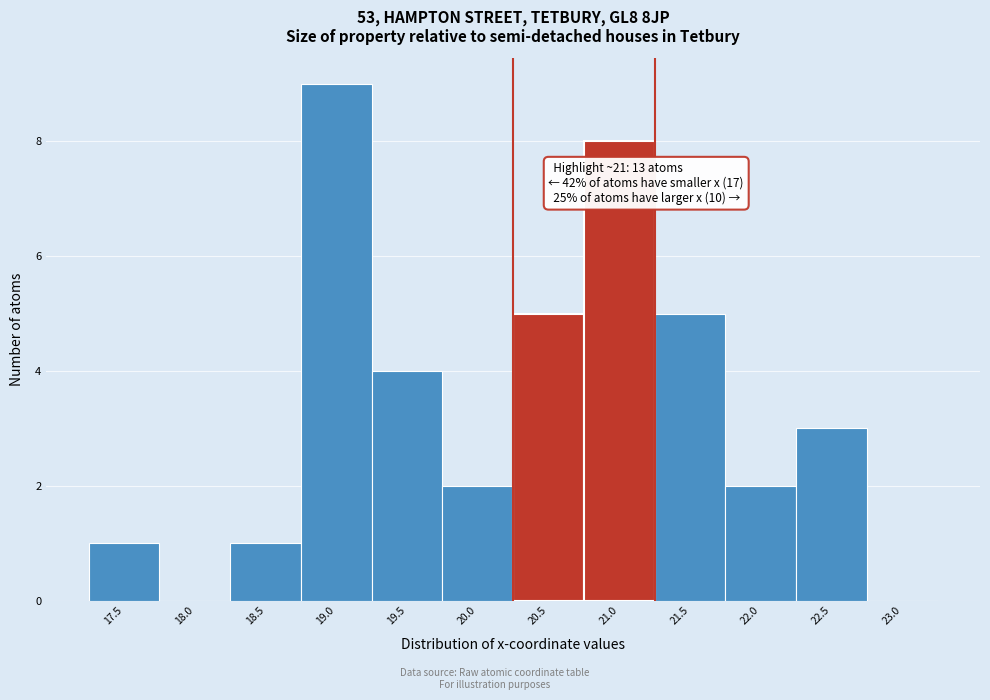

Reading left to right, what are all the values shown in this chart?

17.5=1	18.0=0	18.5=1	19.0=9	19.5=4	20.0=2	20.5=5	21.0=8	21.5=5	22.0=2	22.5=3	23.0=0